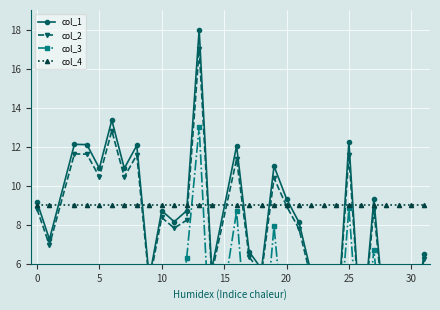

How many categories are shown in the chart?

30